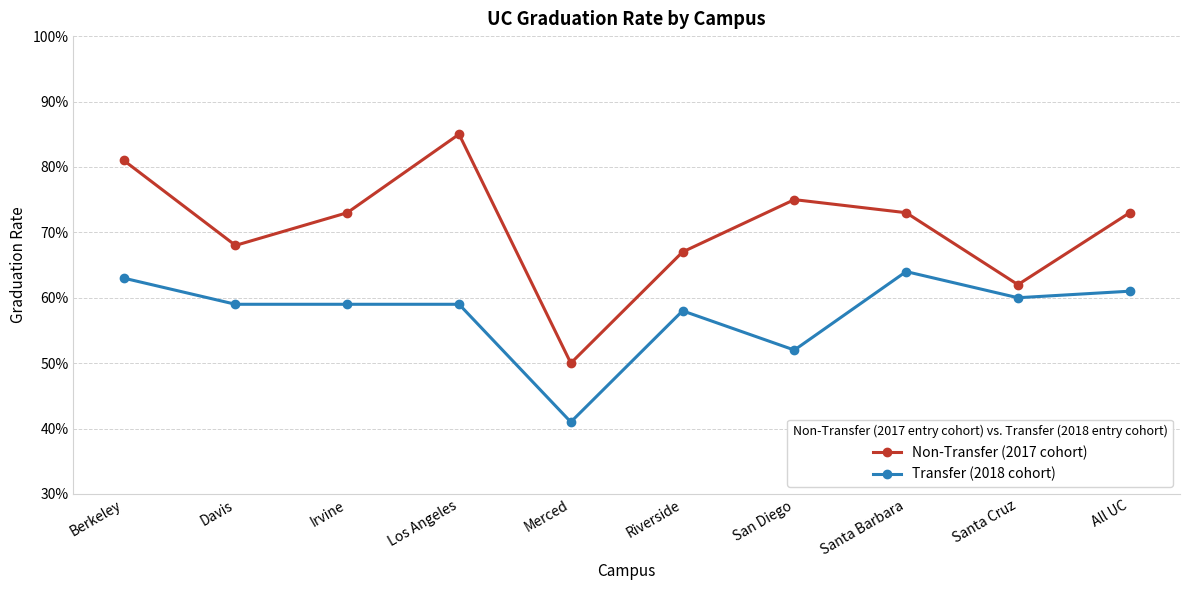

What are all the series names shown in the legend?

Non-Transfer (2017 cohort), Transfer (2018 cohort)